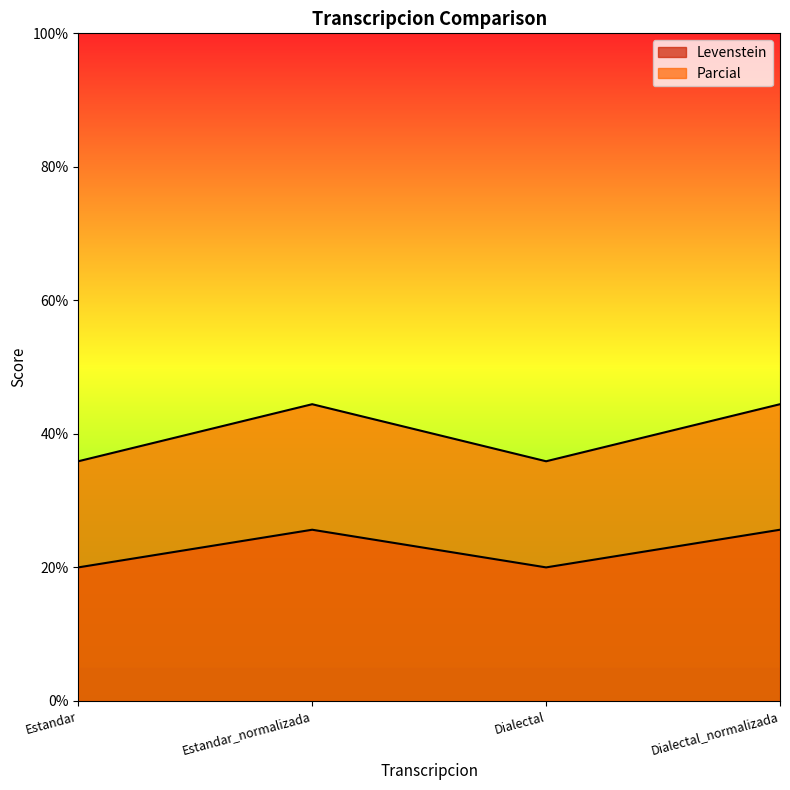

Which series changed the most between Estandar_normalizada and Dialectal?

Parcial